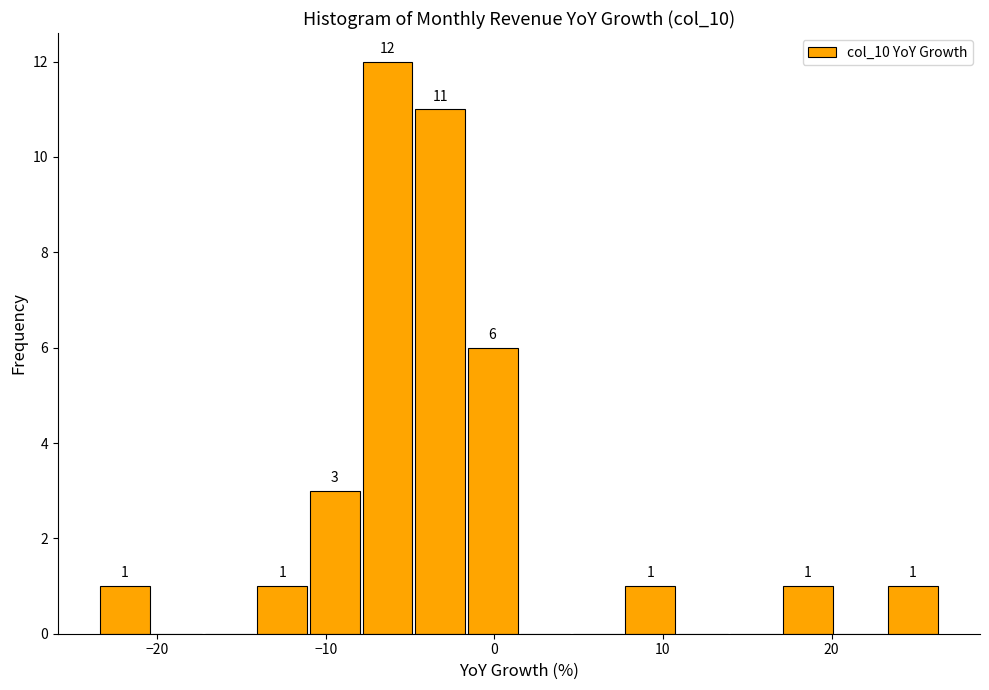

Around what value on the x-axis is the tallest bar? Give the approximate position of its centre, as read against the axis.

-6